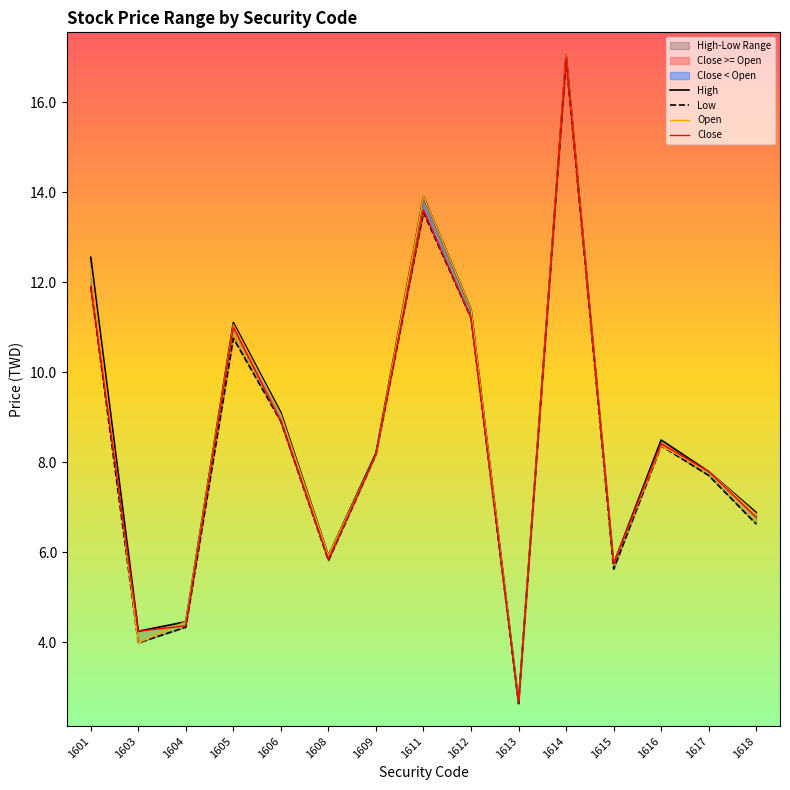

At which label does Low reach its minimum?

1613